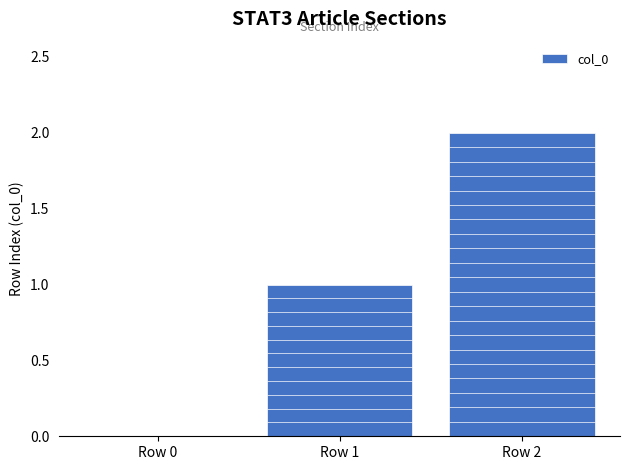

Is it true that the value at Row 2 is 1?

False